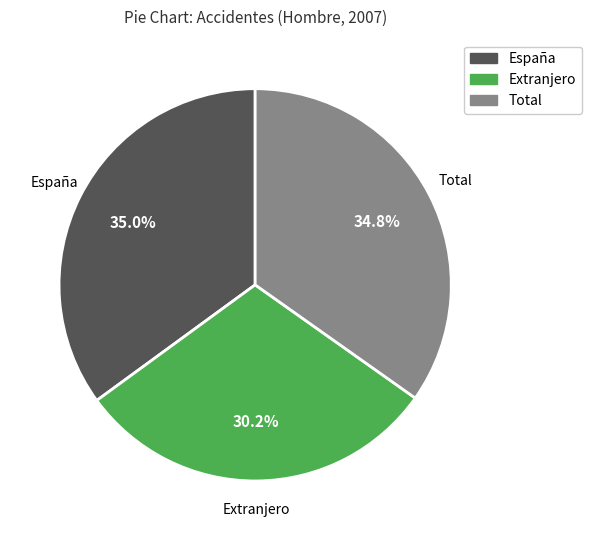

How many segments does this pie chart have?

3